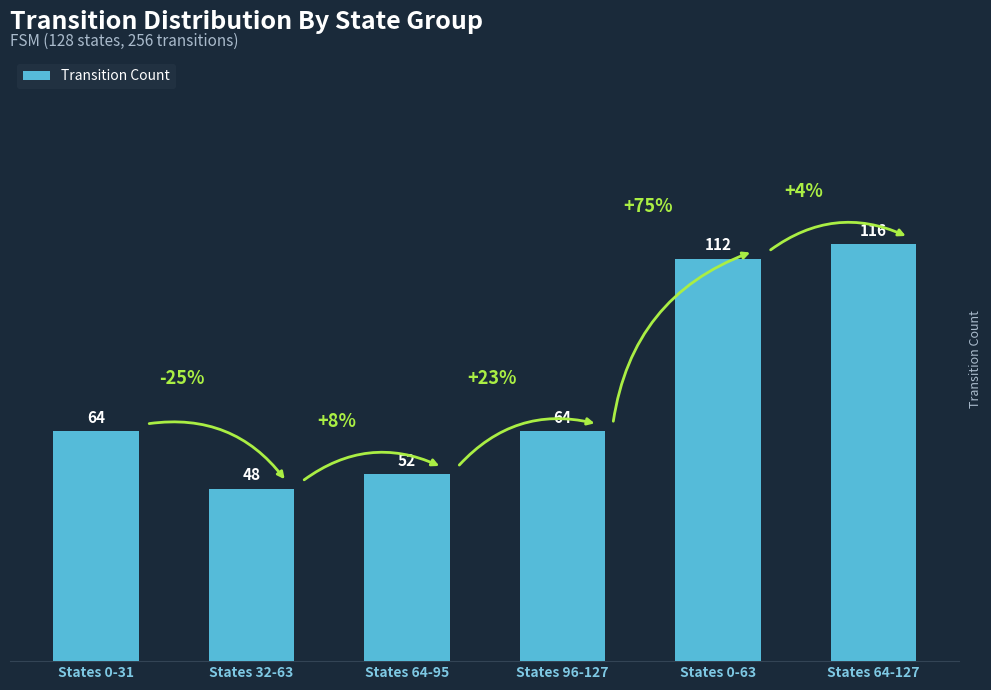

Approximately how many times larger is the value at States 0-31 compared to States 64-95?

1.2